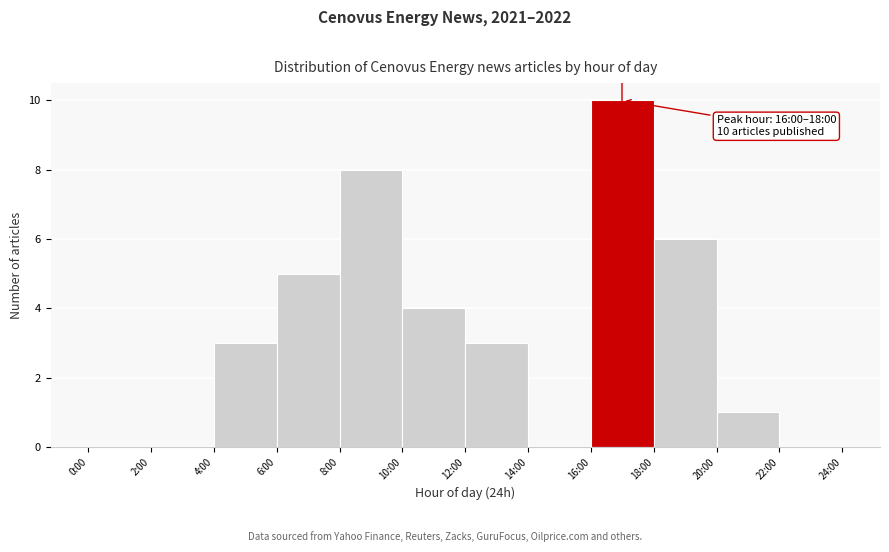

Reading right to left, list all the values displayed in this chart.

22:00=0	20:00=1	18:00=6	16:00=10	14:00=0	12:00=3	10:00=4	8:00=8	6:00=5	4:00=3	2:00=0	0:00=0